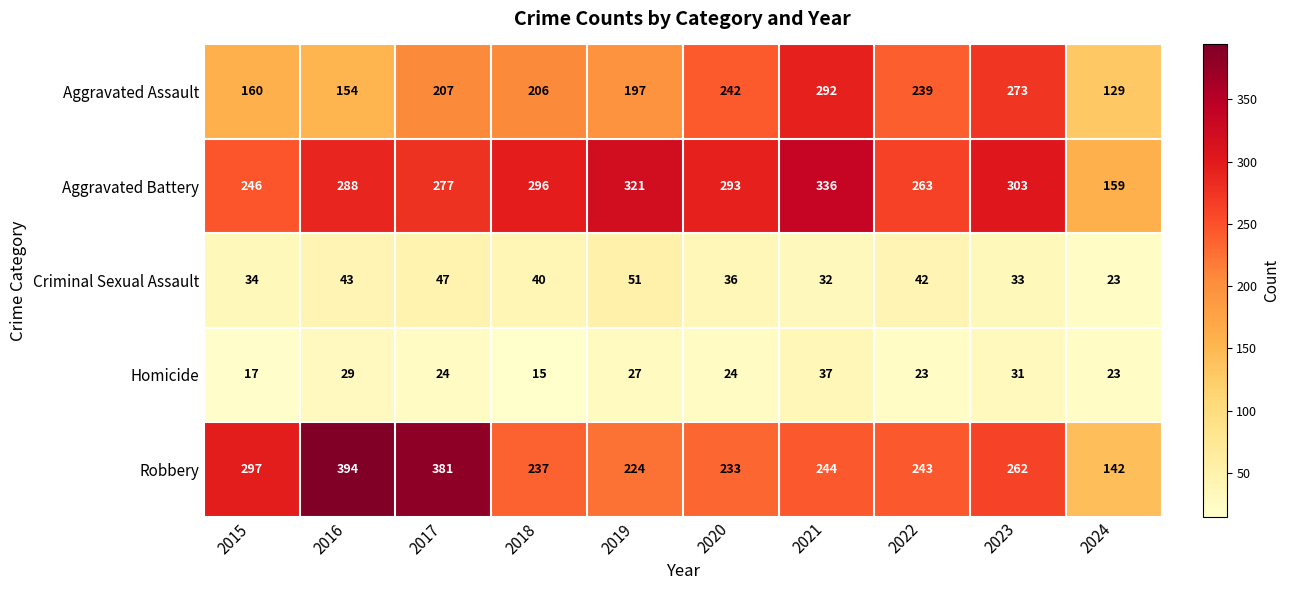

Which label corresponds to the smallest value in the chart?

2018